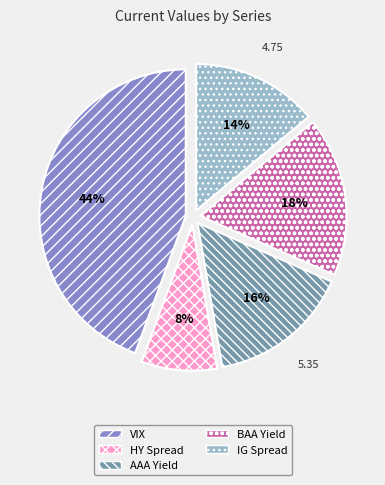

To the nearest percent, what is the difference between the largest and smallest slice percentages?

36%